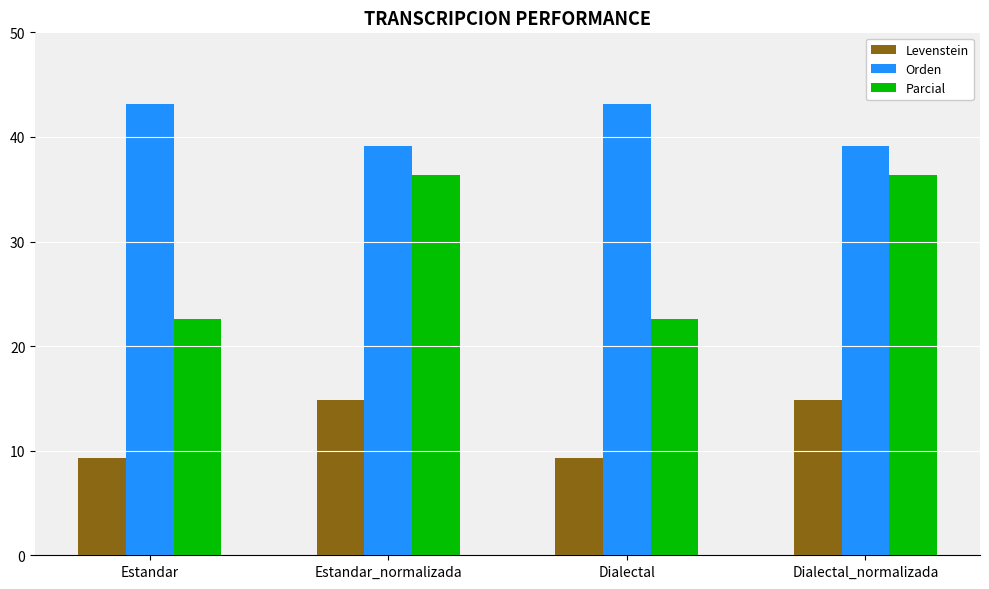

The Parcial series shows 22.6 at Estandar. True or false?

True